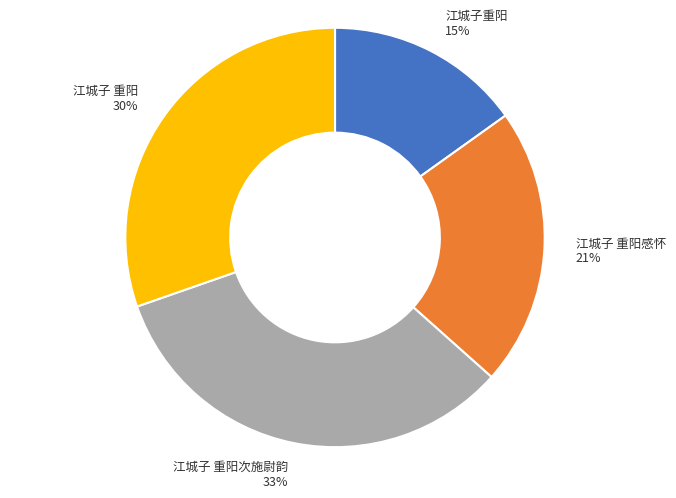

To the nearest percent, what is the average slice percentage?

25%